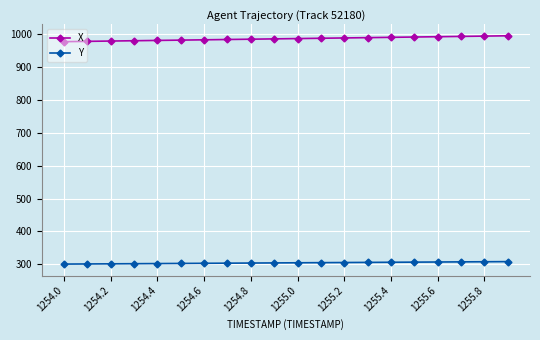

What is the value of the X point at the 4th from the left?

979.8